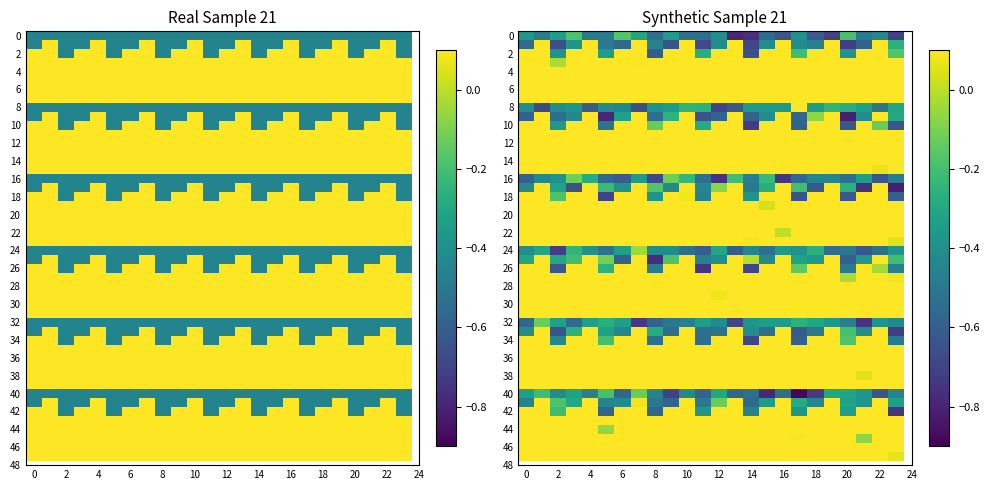

Is it true that Agent_LM equals 0 at 1?

True